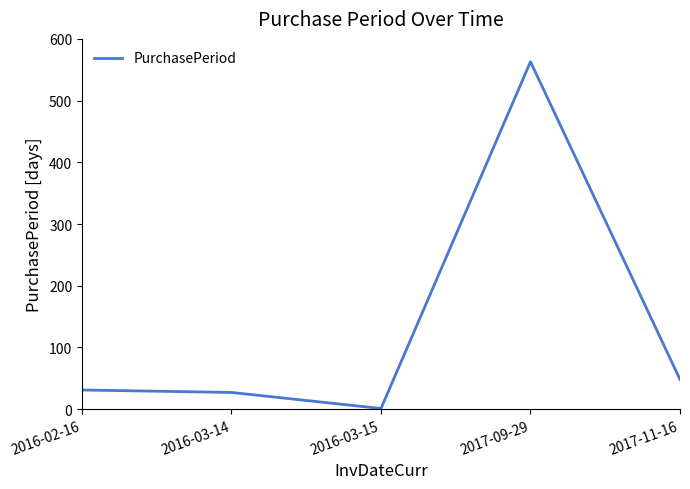

Where is the first local minimum?

2016-03-15